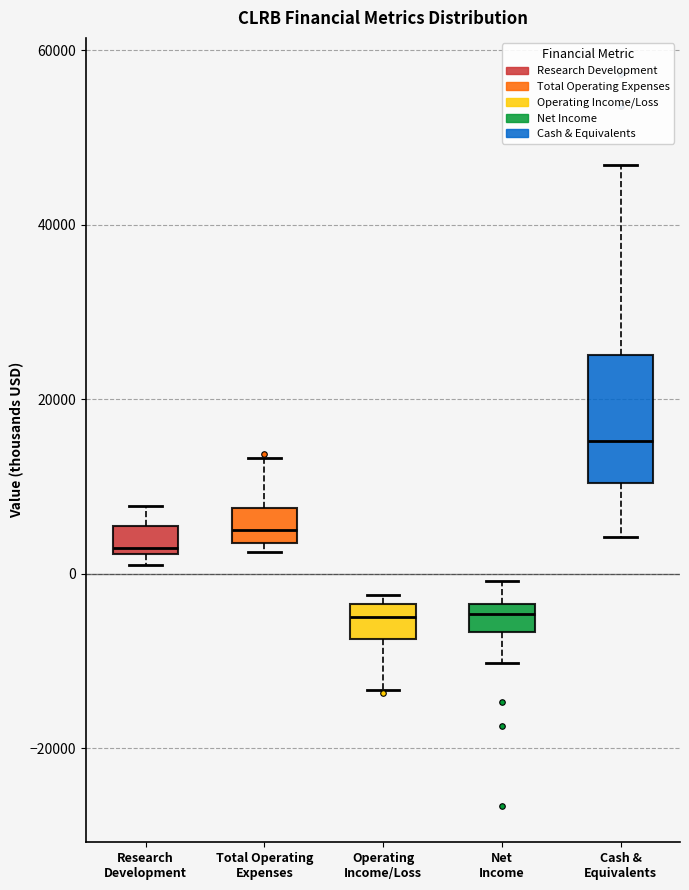

Which box has the highest median line?

Cash & Equivalents